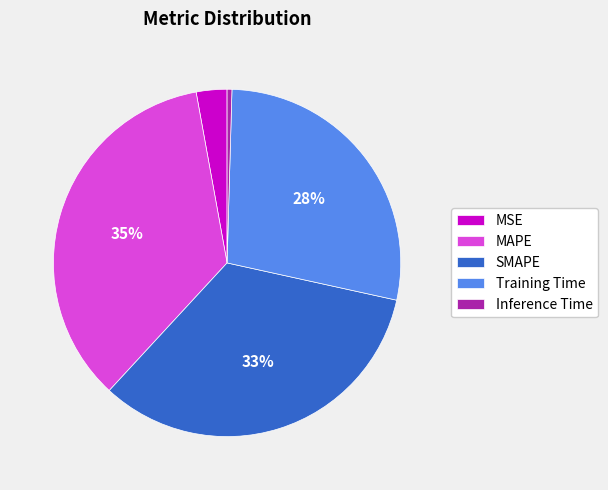

To the nearest percent, what is the difference between the Training Time and SMAPE slice percentages?

5%